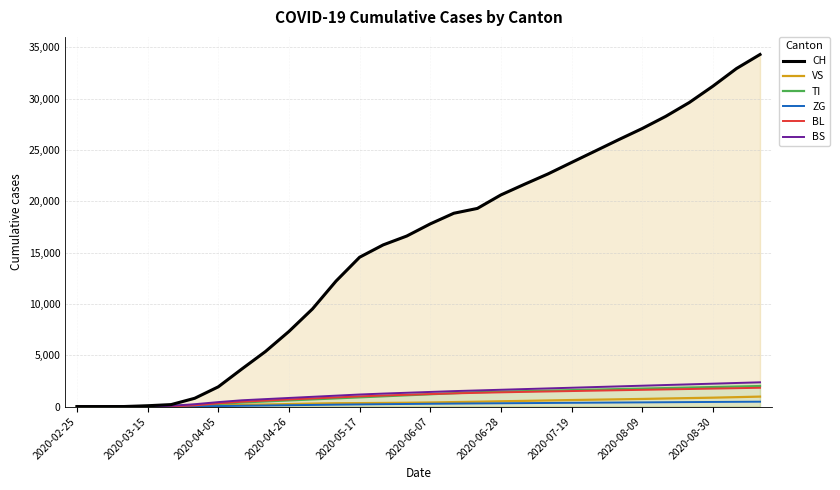

Reading right to left, transcribe all the data shown in this chart.

CH: 34289	32920	31203	29615	28268	27079	25994	24882	23774	22658	21649	20613	19296	18827	17791	16605	15744	14542	12221	9510	7314	5354	3657	1921	806	192	79	3	0	0
VS: 969	916	865	825	786	741	705	669	634	595	553	513	470	435	397	370	352	336	325	290	243	201	175	113	54	19	6	2	0	0
TI: 1998	1948	1898	1848	1798	1748	1698	1648	1598	1548	1498	1448	1398	1298	1198	1098	998	898	798	698	598	498	397	263	155	70	61	0	0	0
ZG: 474	461	448	435	421	407	393	379	365	350	335	320	305	289	271	251	232	209	185	157	131	102	75	46	21	5	0	0	0	0
BL: 1828	1788	1748	1708	1668	1628	1588	1548	1508	1468	1428	1383	1335	1280	1215	1145	1075	990	890	790	690	585	470	310	115	21	5	0	0	0
BS: 2362	2296	2230	2164	2098	2032	1966	1900	1834	1768	1702	1636	1570	1504	1424	1344	1264	1174	1062	950	838	725	611	434	228	73	0	0	0	0